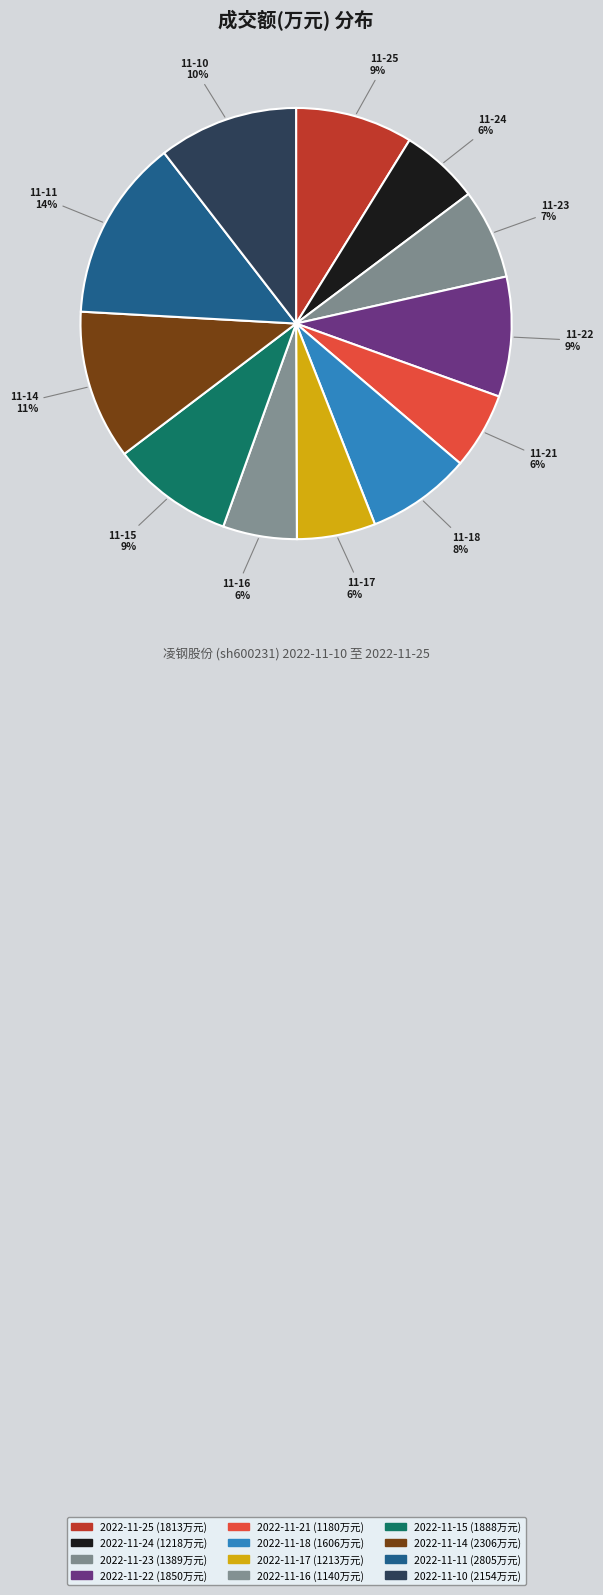

What is the change in value from 2022-11-16 to 2022-11-11?

+1665